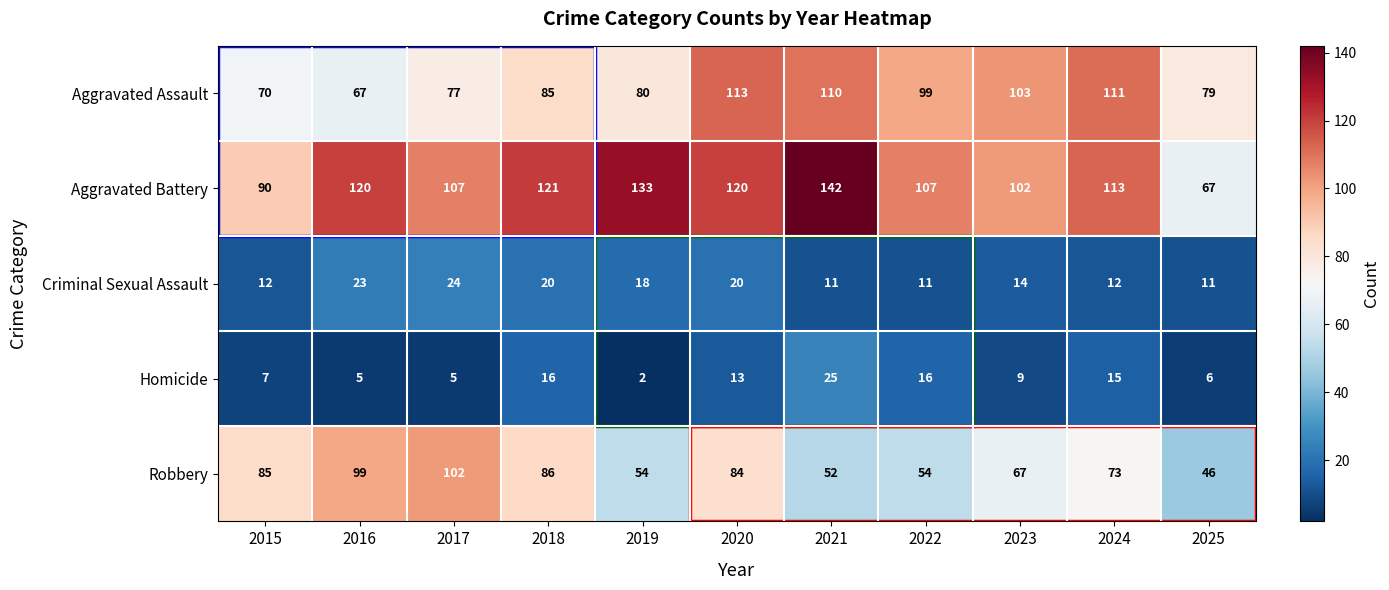

What is the difference between the Criminal Sexual Assault values at 2019 and 2015?

6